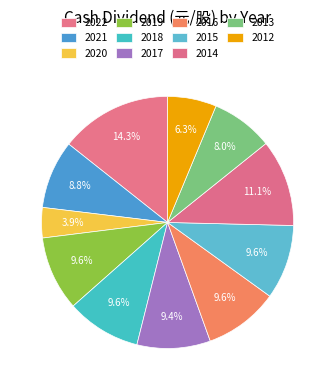

How many slices are in this pie chart?

11